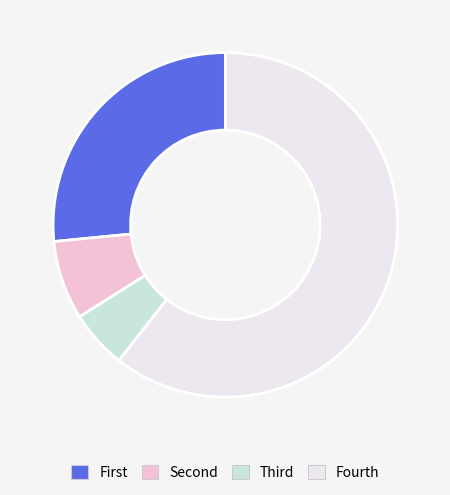

Count the number of slices in the pie.

4